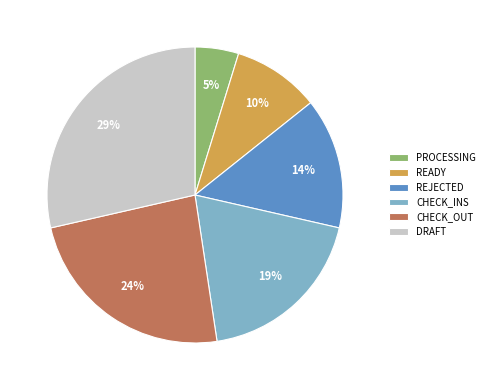

True or false: READY accounts for 10% of the total.

True